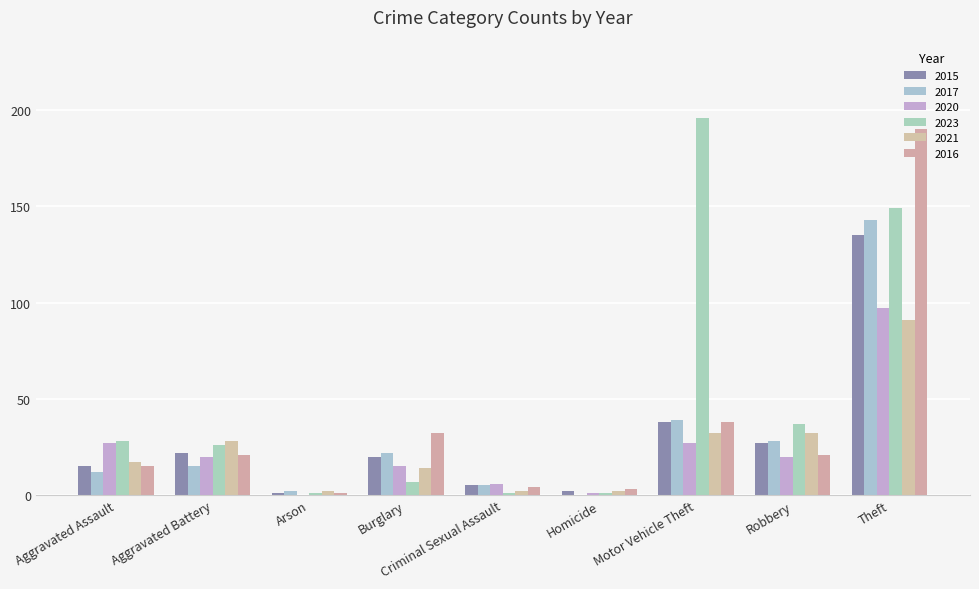

What is the approximate value of 2015 at Arson?

1